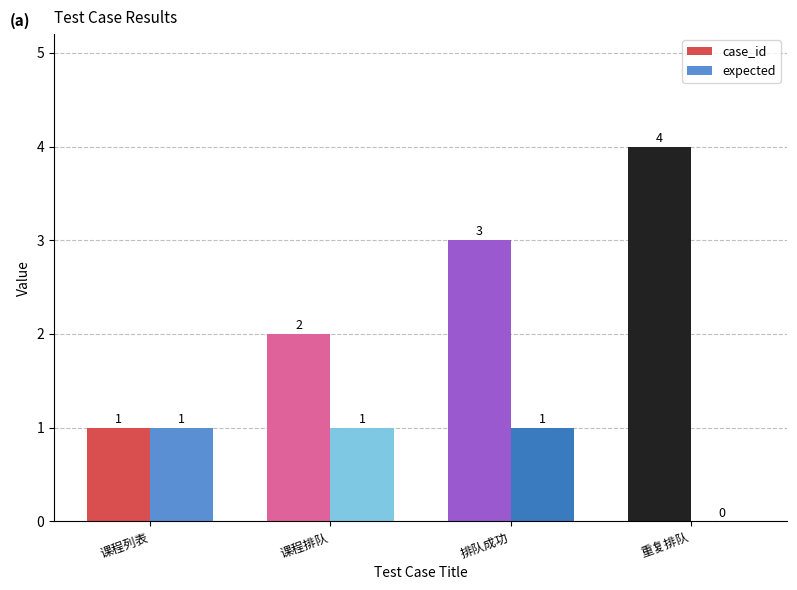

How many groups of bars are there?

4